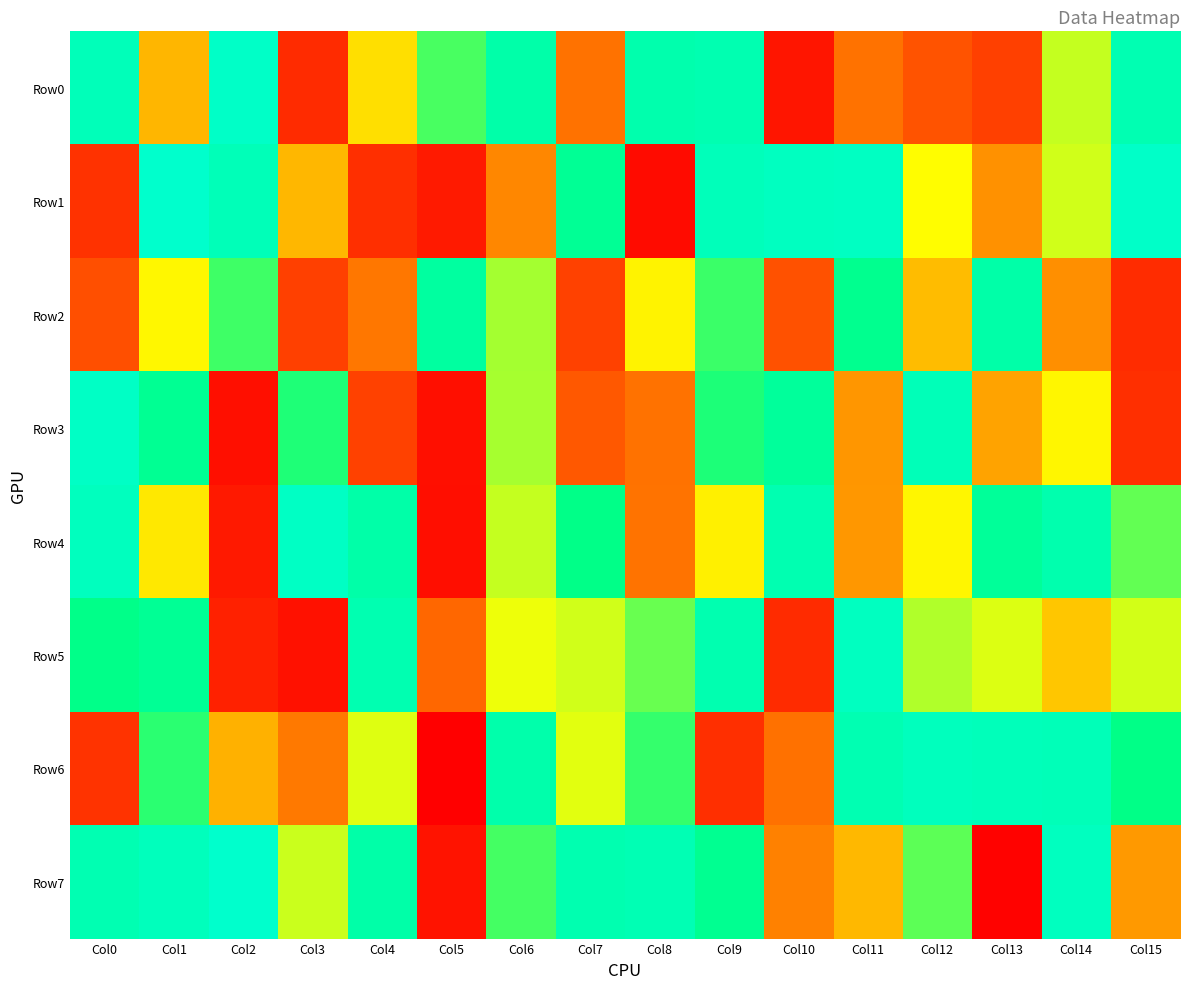

Reading left to right, extract all data points from this chart.

Row0: Col0=930492	Col1=382311	Col2=982647	Col3=105714	Col4=447483	Col5=679024	Col6=871383	Col7=269753	Col8=888452	Col9=903363	Col10=53832	Col11=270456	Col12=206236	Col13=159603	Col14=556879	Col15=904452
Row1: Col0=123348	Col1=999667	Col2=927517	Col3=383888	Col4=116131	Col5=66002	Col6=304827	Col7=800450	Col8=29413	Col9=935815	Col10=957153	Col11=964621	Col12=496155	Col13=322124	Col14=546241	Col15=985120
Row2: Col0=195784	Col1=487153	Col2=689176	Col3=159716	Col4=278429	Col5=840924	Col6=587906	Col7=160926	Col8=480664	Col9=692015	Col10=199459	Col11=778455	Col12=391711	Col13=868425	Col14=318314	Col15=109609
Row3: Col0=973686	Col1=791436	Col2=38392	Col3=720199	Col4=160172	Col5=39369	Col6=587656	Col7=216968	Col8=270715	Col9=721566	Col10=819081	Col11=329741	Col12=927631	Col13=349706	Col14=486083	Col15=117005
Row4: Col0=950402	Col1=463064	Col2=63981	Col3=971989	Col4=867329	Col5=36261	Col6=557925	Col7=751319	Col8=273362	Col9=476391	Col10=901356	Col11=330455	Col12=484383	Col13=815797	Col14=889644	Col15=654271
Row5: Col0=757311	Col1=798828	Col2=83166	Col3=44192	Col4=901424	Col5=252533	Col6=517044	Col7=546401	Col8=648257	Col9=900208	Col10=107487	Col11=957104	Col12=577567	Col13=533821	Col14=407109	Col15=543276
Row6: Col0=126492	Col1=707053	Col2=373546	Col3=282533	Col4=531693	Col5=796	Col6=879114	Col7=529027	Col8=698969	Col9=117462	Col10=267653	Col11=908039	Col12=943891	Col13=937142	Col14=929527	Col15=748999
Row7: Col0=904828	Col1=942408	Col2=998233	Col3=551282	Col4=870489	Col5=47906	Col6=681972	Col7=898102	Col8=911651	Col9=783972	Col10=295481	Col11=385594	Col12=659763	Col13=6212	Col14=953543	Col15=334501